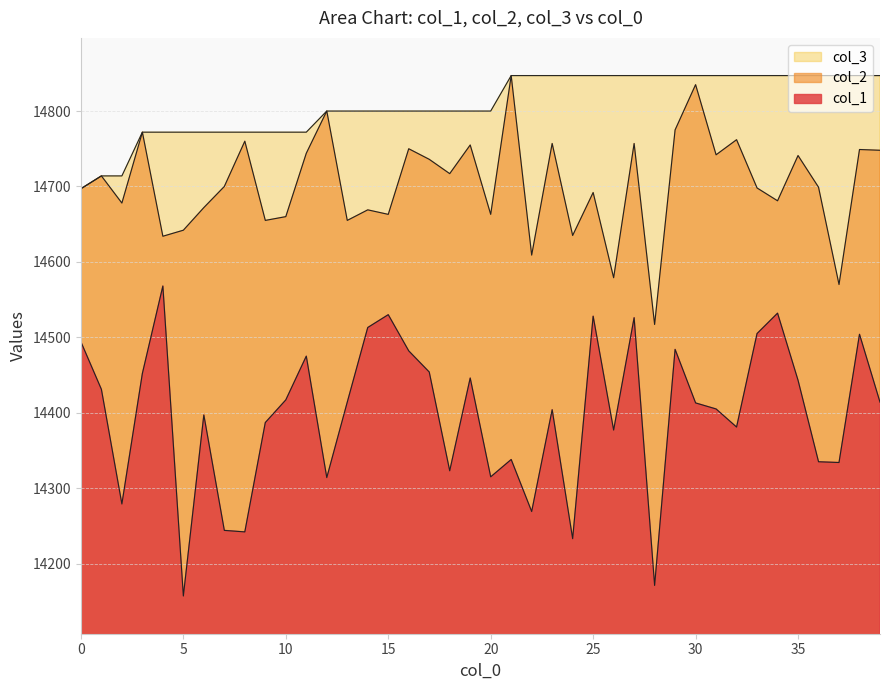

How many categories are shown in the chart?

40